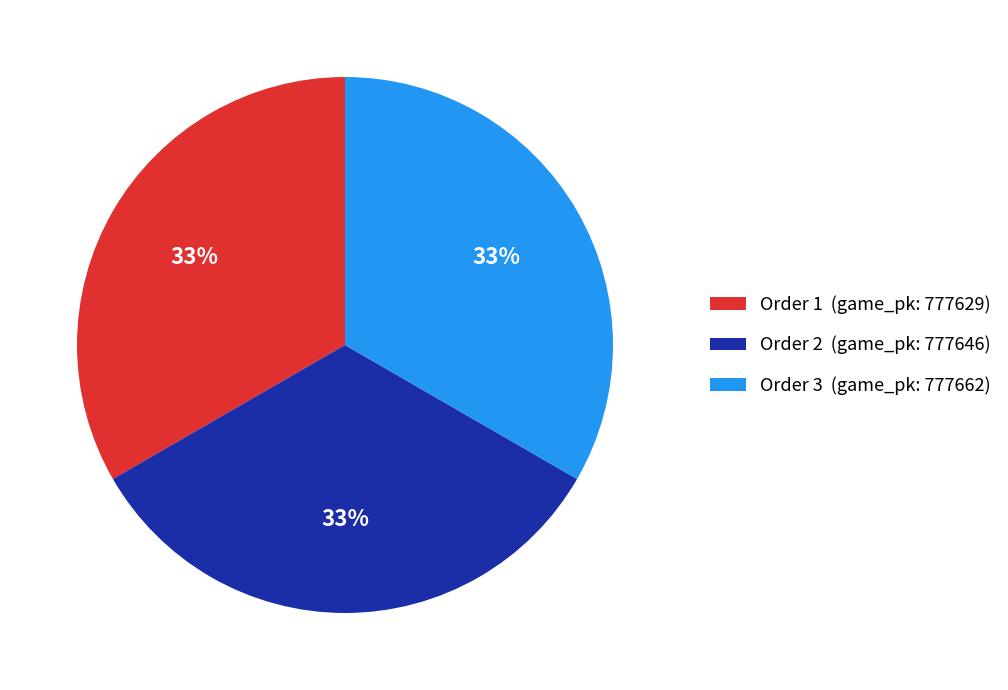

Combined, do Order 2 (game_pk: 777646) and Order 3 (game_pk: 777662) account for over 50%?

Yes